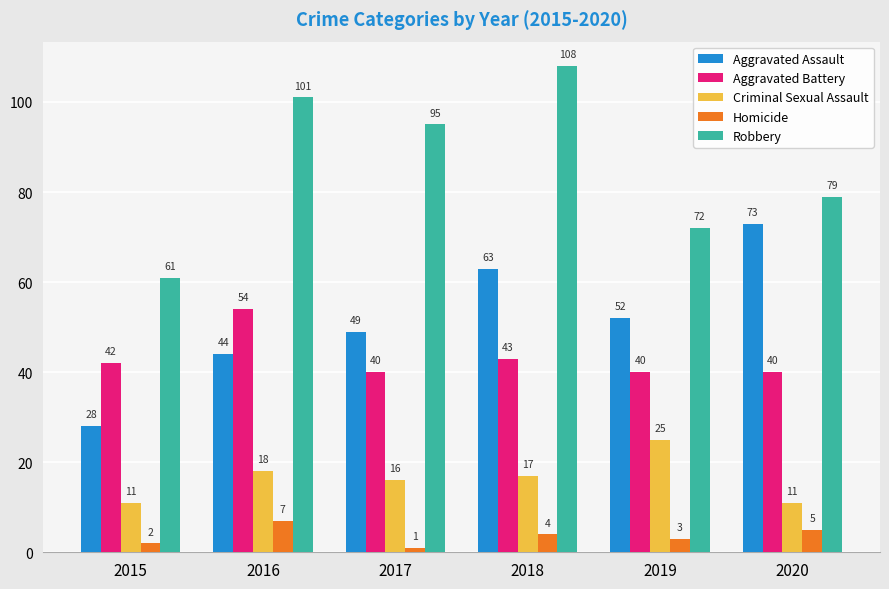

Does the chart contain any negative values?

No